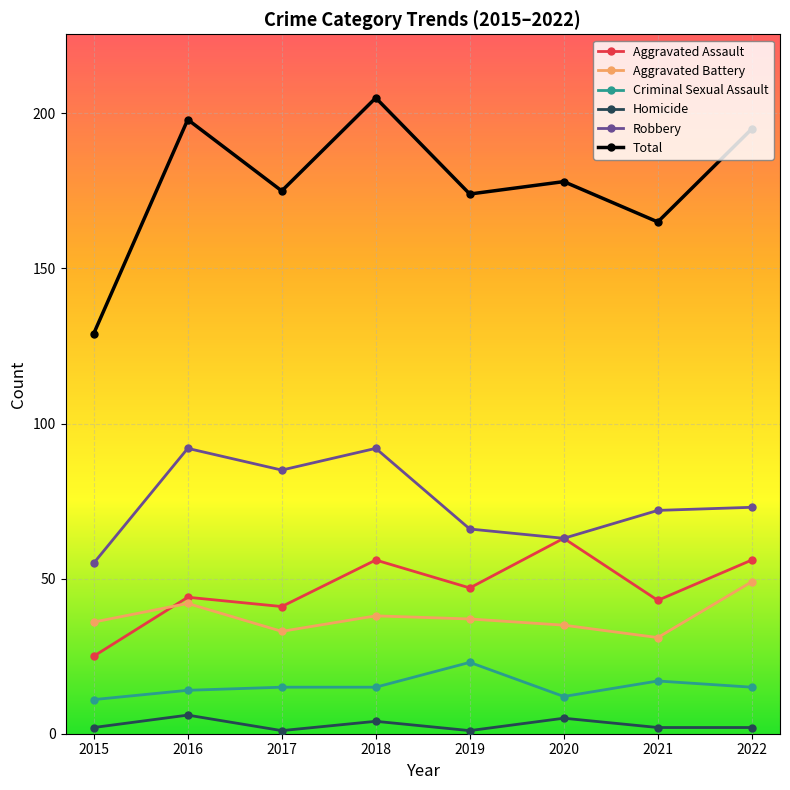

How many distinct data groups are displayed?

6